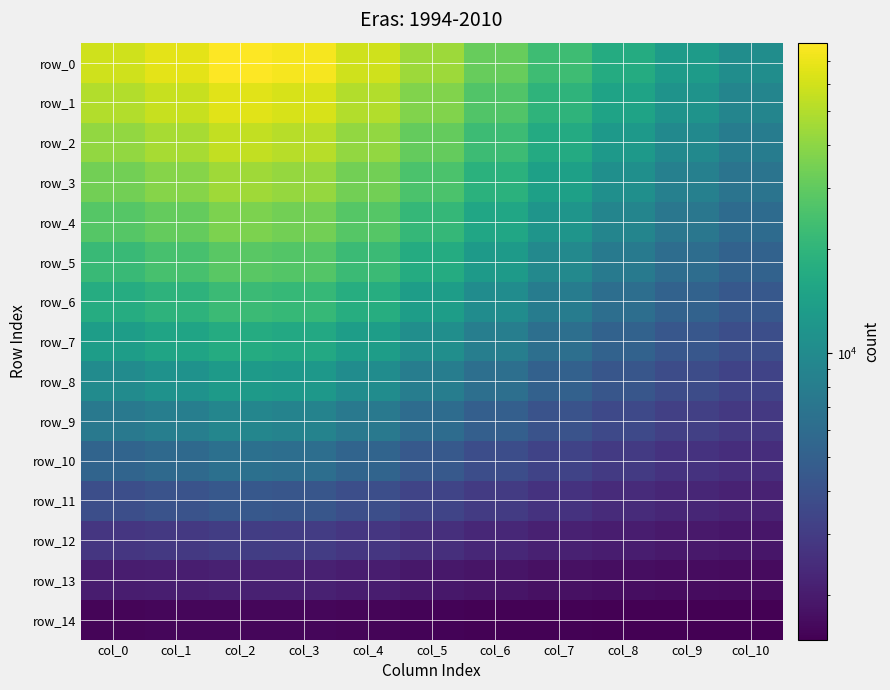

Reading right to left, what are all the values shown in this chart?

row_0: 10371.9	13209.3	17101.0	22900.3	31497.9	43772.3	59500.0	74607.6	78847.9	67372.4	59050.2
row_1: 9060.0	11473.4	14821.6	19651.5	26788.3	36946.7	49931.1	62381.5	65873.0	56421.0	49560.1
row_2: 7895.8	9848.2	12776.3	16751.7	22604.0	30906.0	41487.8	51614.0	54451.1	46768.3	41185.8
row_3: 6865.7	8428.0	10790.1	14179.9	18912.5	25600.5	34097.7	42210.1	44480.4	38329.9	33855.5
row_4: 5957.2	7191.5	9037.4	11860.4	15681.4	20980.5	27688.1	34074.7	35859.7	31021.7	27497.2
row_5: 5159.2	6119.2	7540.1	9684.5	12878.6	16996.5	22186.7	27112.8	28487.6	24759.5	22039.2
row_6: 4461.3	5194.0	6267.4	7867.0	10264.3	13599.1	17521.1	21229.6	22262.7	19459.5	17410.0
row_7: 3854.2	4400.4	5192.6	6358.7	8080.0	10556.6	13619.3	16330.5	17084.2	15037.6	13537.9
row_8: 3329.3	3724.4	4292.0	5117.4	6318.0	8015.6	10196.3	12316.9	12851.2	11297.3	10133.6
row_9: 2878.5	3153.4	3544.4	4106.4	4912.3	6032.8	7445.6	8796.1	9175.3	8149.4	7405.4
row_10: 2494.6	2675.7	2931.0	3293.9	3807.0	4508.7	5377.9	6195.1	6422.6	5805.3	5353.4
row_11: 2170.5	2280.8	2435.0	2651.8	2954.3	3361.4	3857.0	4315.6	4442.1	4097.7	3843.1
row_12: 1899.7	1958.9	2041.1	2155.6	2313.3	2522.5	2772.9	3001.0	3063.4	2893.0	2765.9
row_13: 1674.9	1700.1	1734.9	1783.0	1848.6	1934.4	2035.7	2126.6	2151.2	2083.7	2032.9
row_14: 1486.4	1492.5	1500.8	1512.3	1527.8	1547.9	1571.4	1592.2	1597.8	1582.4	1570.7